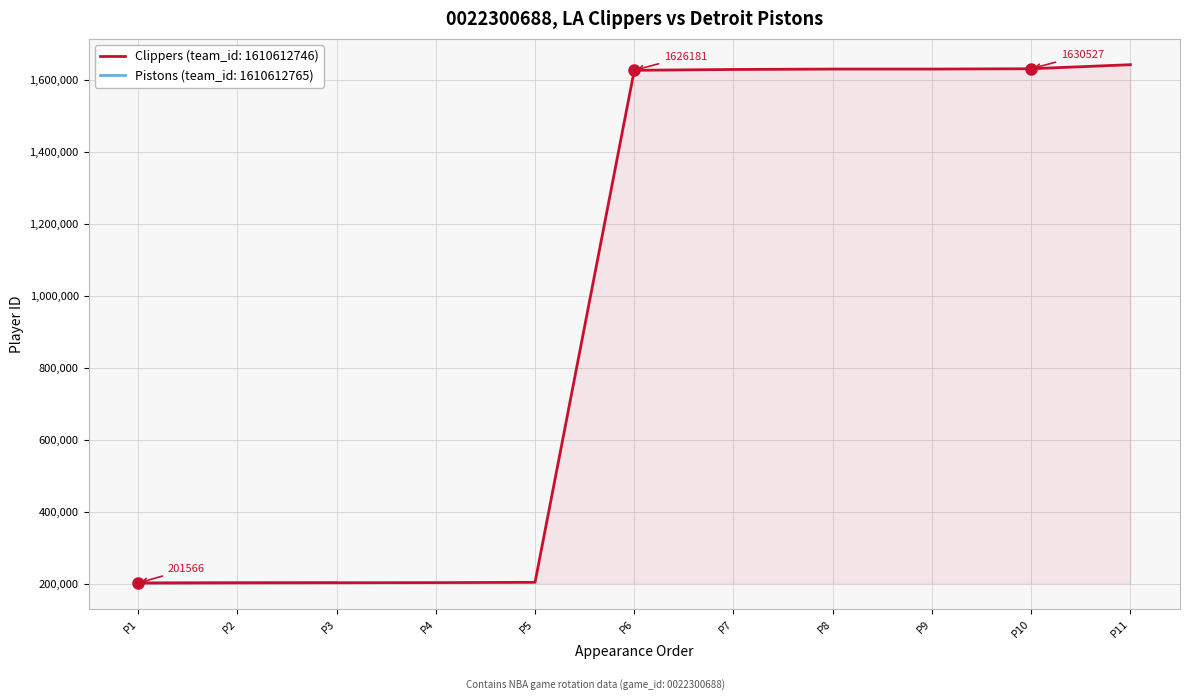

The value of Clippers (team_id: 1610612746) at P7 is 1628464. True or false?

True